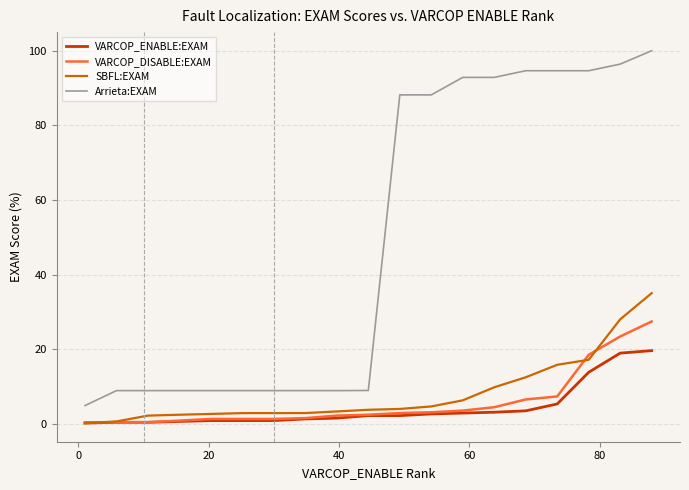

What is the minimum value shown in the chart?

0.2